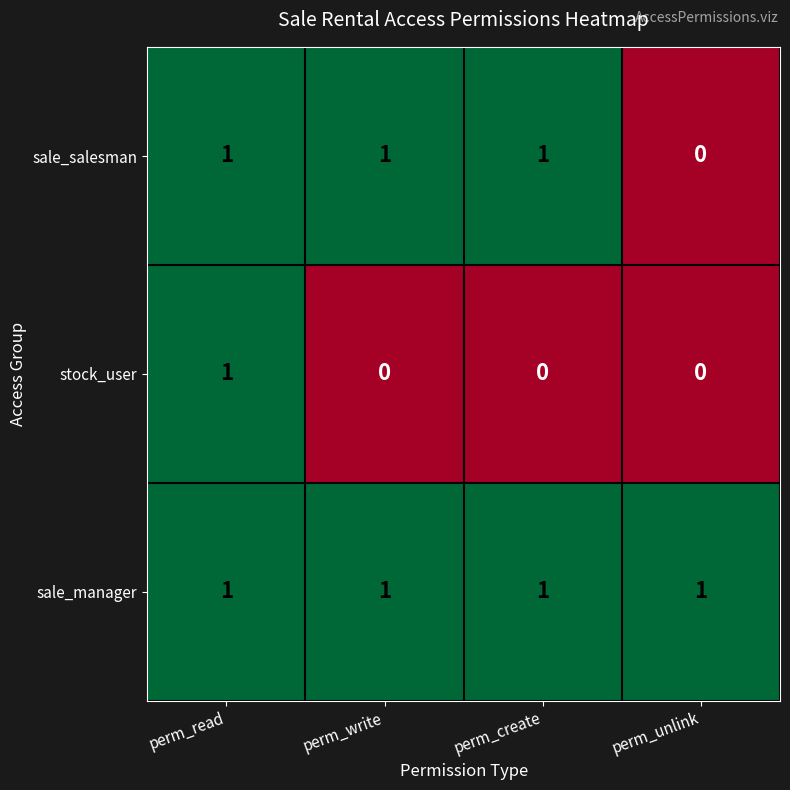

Rank the series by their average value, from lowest to highest.

stock_user, sale_salesman, sale_manager